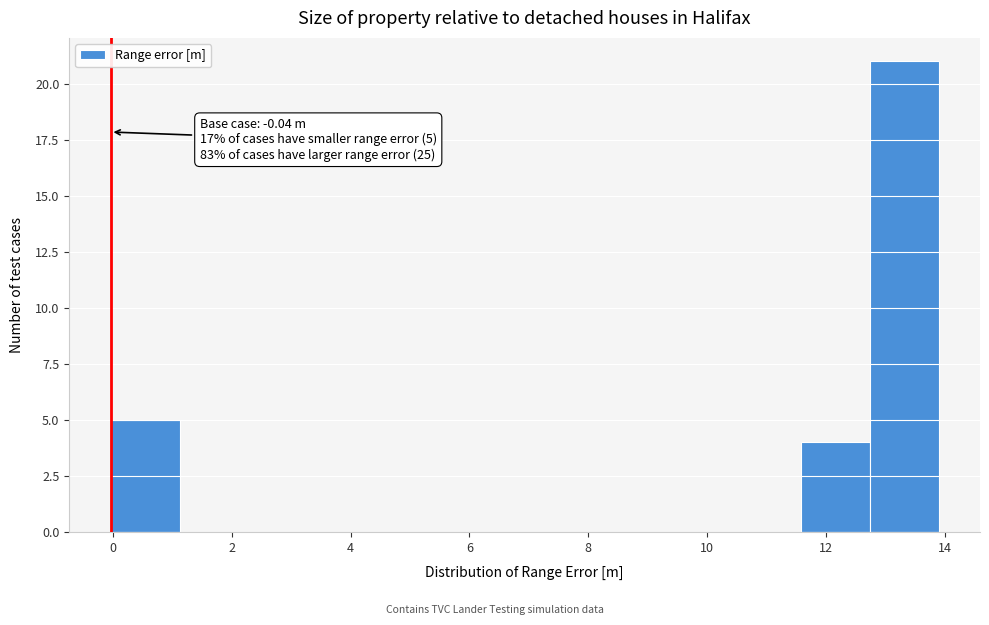

Over which range of the x-axis is the bar tallest?

12.8 to 14.0